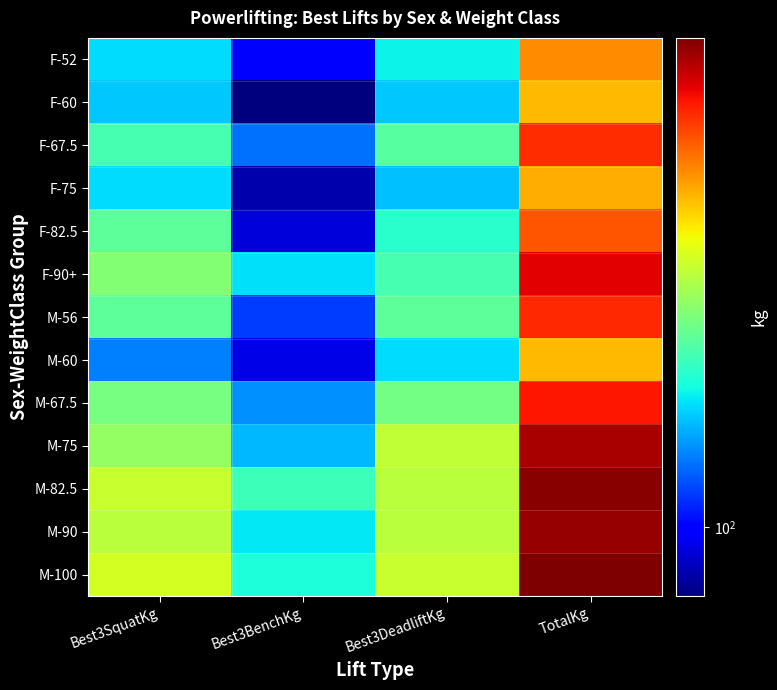

Which series has the widest spread of values?

M-100